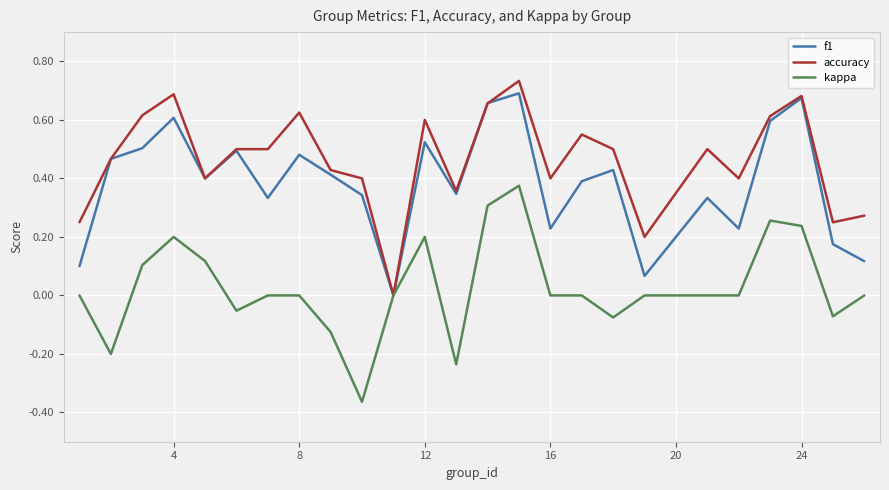

List the series in order of their overall mean, lowest first.

kappa, f1, accuracy